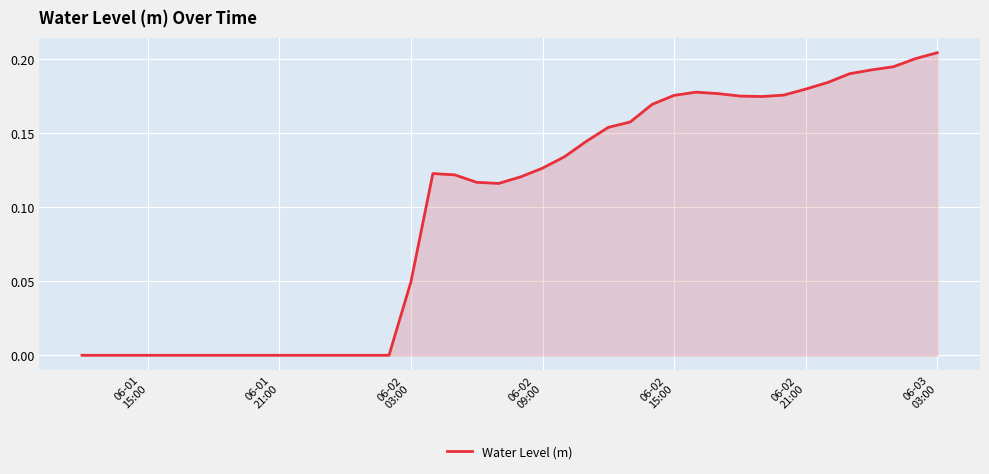

Is this an area chart (filled region under the line)?

Yes